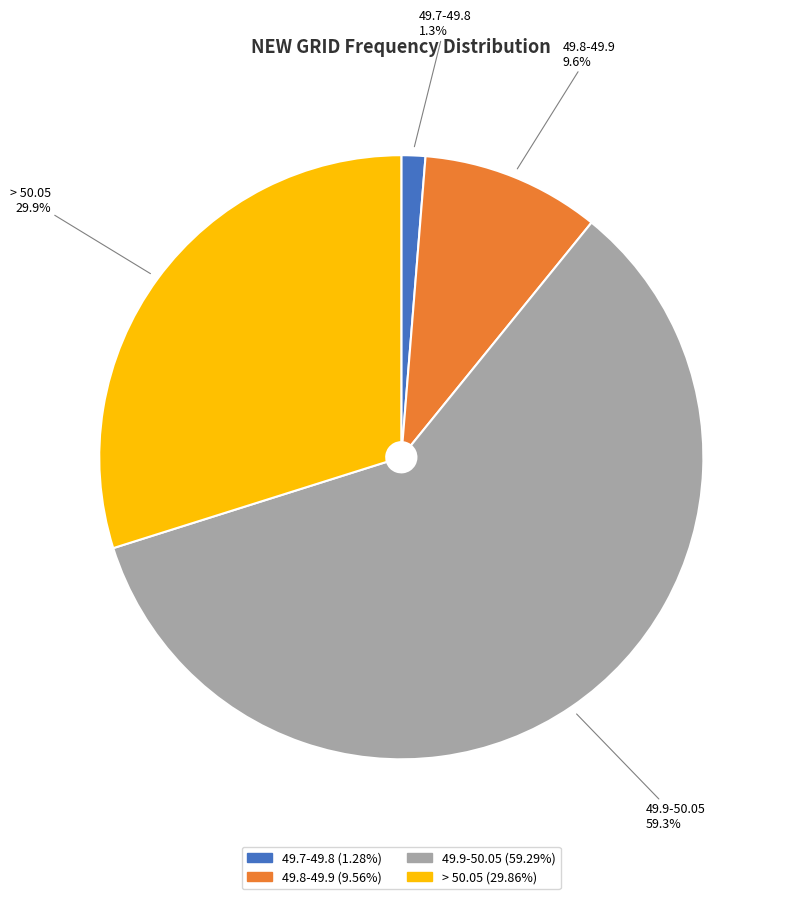

The 49.9-50.05 slice represents 59% of the pie. True or false?

True